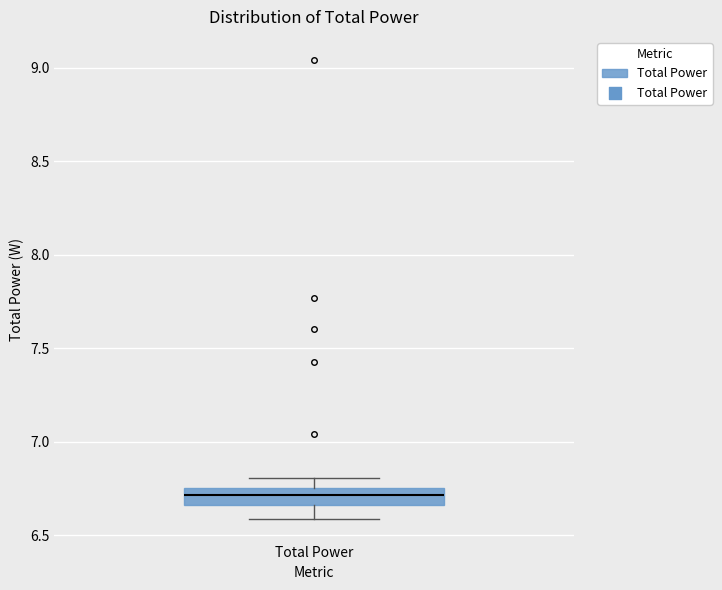

Transcribe this box plot: give where the median line is, the range the box spans, and where the two whiskers end, as read against the y-axis. The values are not printed on the chart, so give them approximately, as read against the axis.

median 6.70, box 6.65 to 6.75, whiskers 6.60 to 6.80